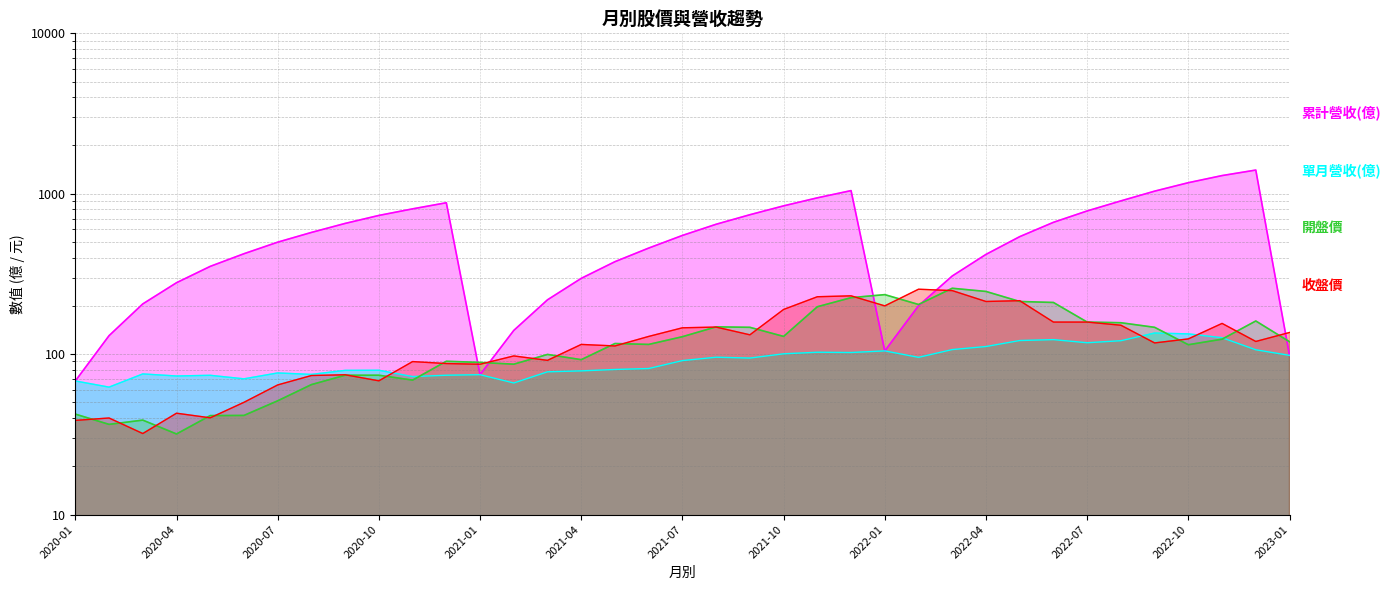

Reading left to right, transcribe all the data shown in this chart.

累計營收(億): 68.1	130.4	205.7	278.8	352.6	422.8	499.1	573.9	653.2	732.5	805.0	878.9	74.5	140.6	218.2	296.9	377.2	458.5	549.7	645.4	740.0	840.5	943.2	1046.0	104.8	200.3	307.1	418.7	540.2	663.5	781.3	902.6	1038.0	1172.0	1298.0	1405.0	98.3
單月營收(億): 68.1	62.3	75.3	73.1	73.8	70.2	76.4	74.8	79.2	79.4	72.5	73.9	74.5	66.1	77.6	78.7	80.3	81.4	91.2	95.7	94.5	100.5	102.8	102.4	104.8	95.5	106.8	111.6	121.6	123.2	117.8	121.3	135.4	133.8	126.6	106.5	98.3
開盤價: 42.3	36.5	38.8	31.8	41.4	41.5	51.2	64.6	73.9	73.9	68.9	90.3	88.8	86.6	99.6	92.4	116.5	115.0	128.5	148.0	147.0	129.0	197.5	225.0	235.0	204.0	257.5	246.0	213.0	210.0	158.5	157.0	147.0	114.5	124.0	161.0	119.5
收盤價: 38.6	40.0	32.0	42.9	40.1	50.1	64.3	73.6	74.4	68.2	89.9	87.4	86.5	97.5	91.5	115.0	112.5	129.0	146.0	147.5	132.0	190.0	228.0	231.0	200.0	254.0	249.0	213.0	215.5	158.5	158.5	151.5	117.5	124.5	155.5	120.0	136.5